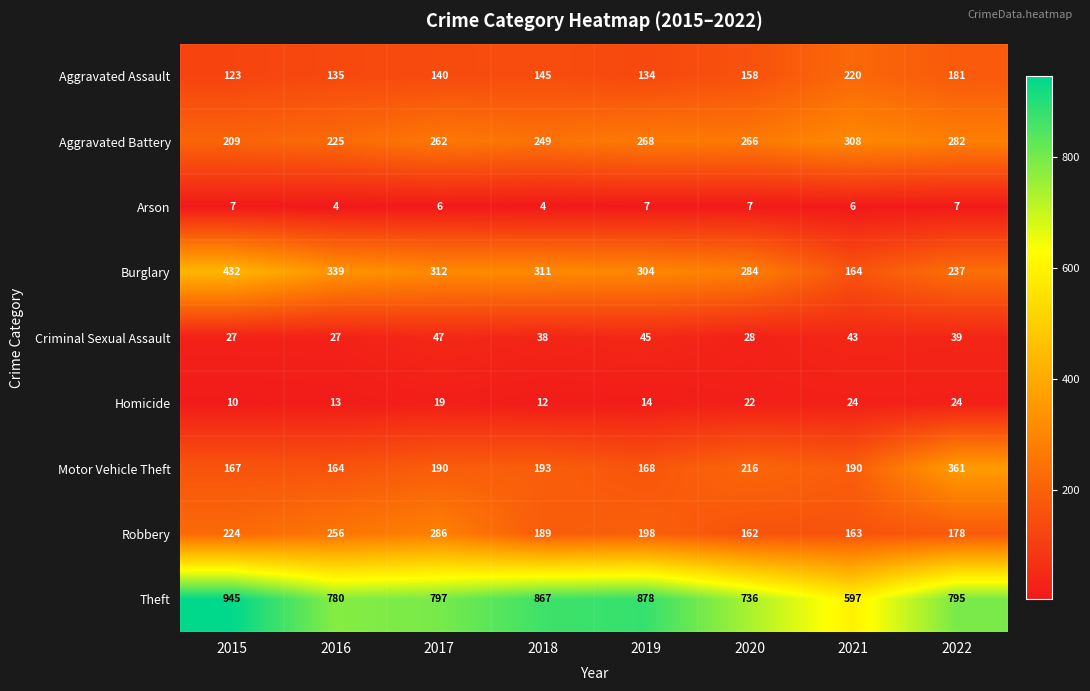

Between 2015 and 2020, which series saw the biggest shift?

Theft